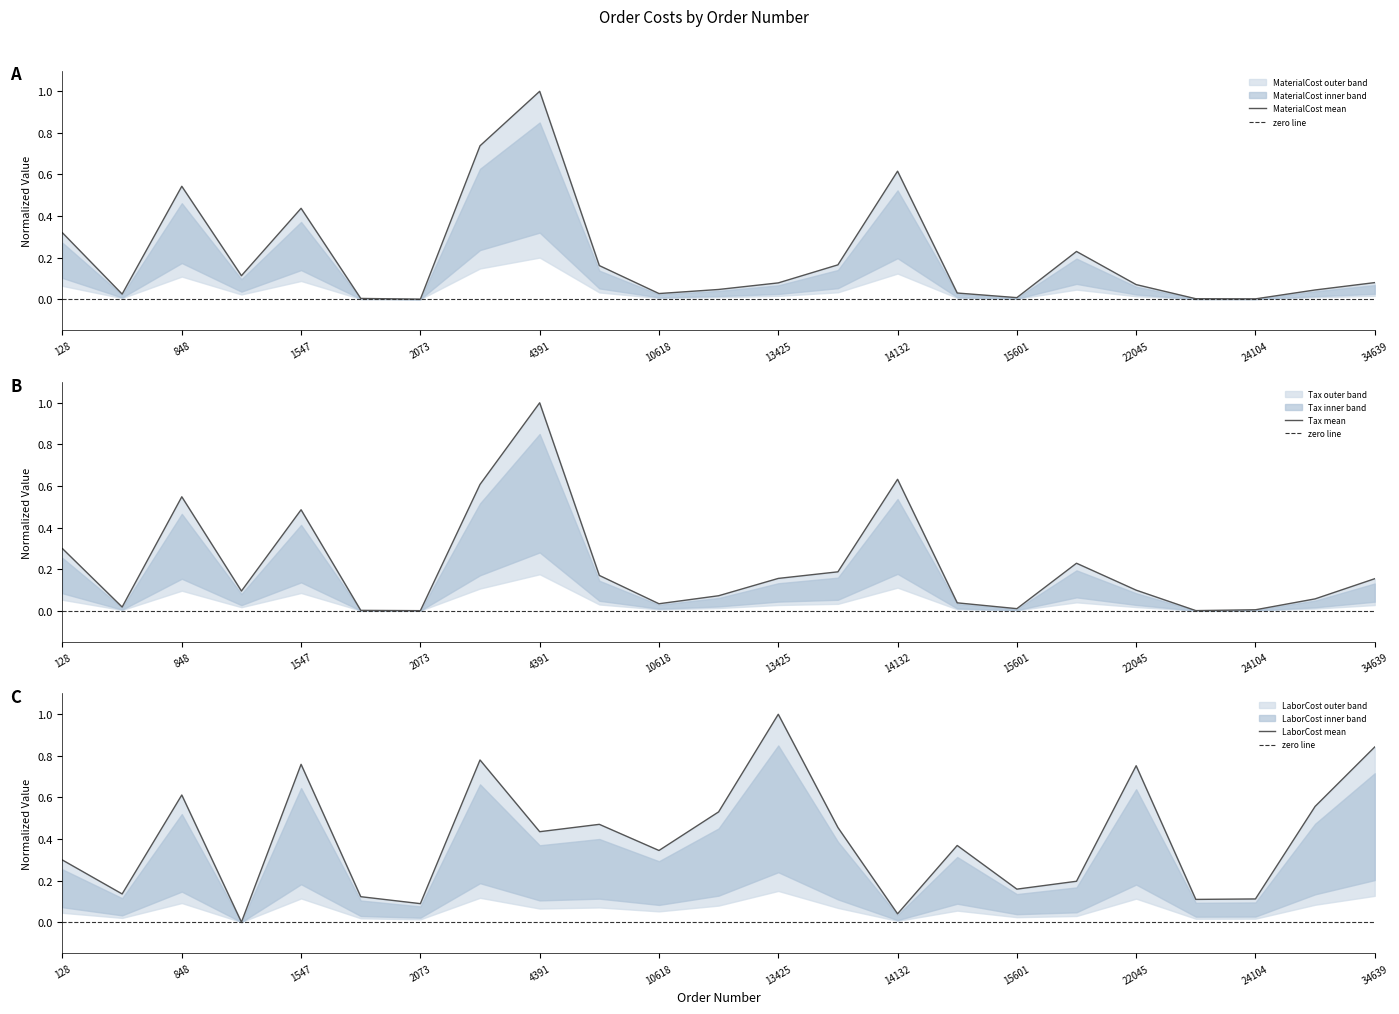

Reading left to right, extract all data points from this chart.

MaterialCost: 0.3	0.0	0.5	0.1	0.4	0.0	0.0	0.7	1.0	0.2	0.0	0.0	0.1	0.2	0.6	0.0	0.0	0.2	0.1	0.0	0.0	0.0	0.1
Tax: 0.3	0.0	0.5	0.1	0.5	0.0	0.0	0.6	1.0	0.2	0.0	0.1	0.2	0.2	0.6	0.0	0.0	0.2	0.1	0.0	0.0	0.1	0.2
LaborCost: 0.3	0.1	0.6	0.0	0.8	0.1	0.1	0.8	0.4	0.5	0.3	0.5	1.0	0.5	0.0	0.4	0.2	0.2	0.8	0.1	0.1	0.6	0.8